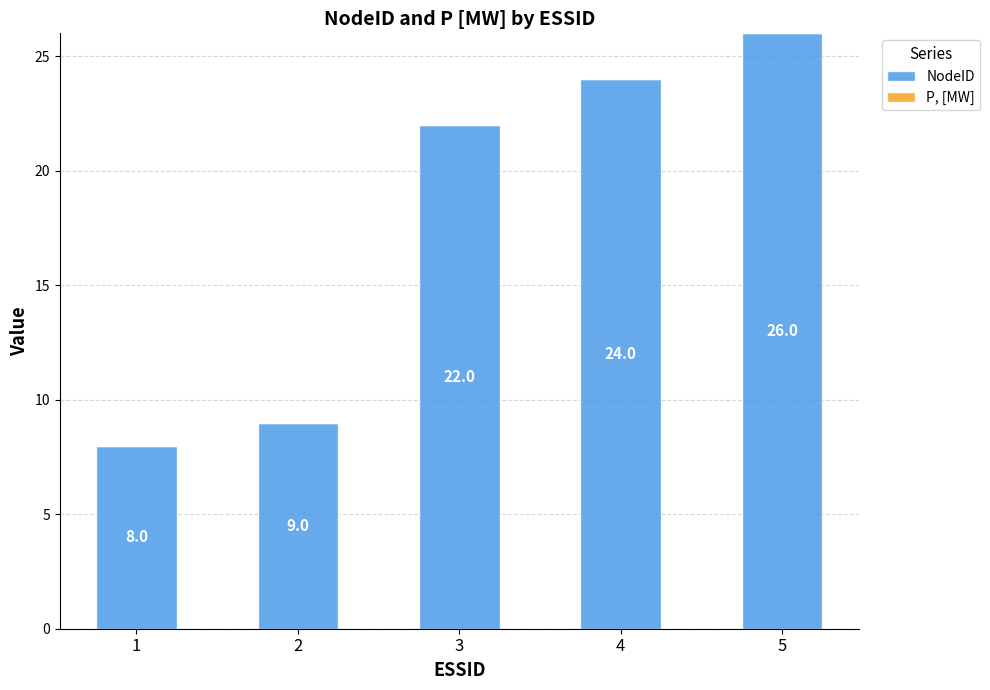

What is the ratio of the value at 2 to the value at 4?

0.4